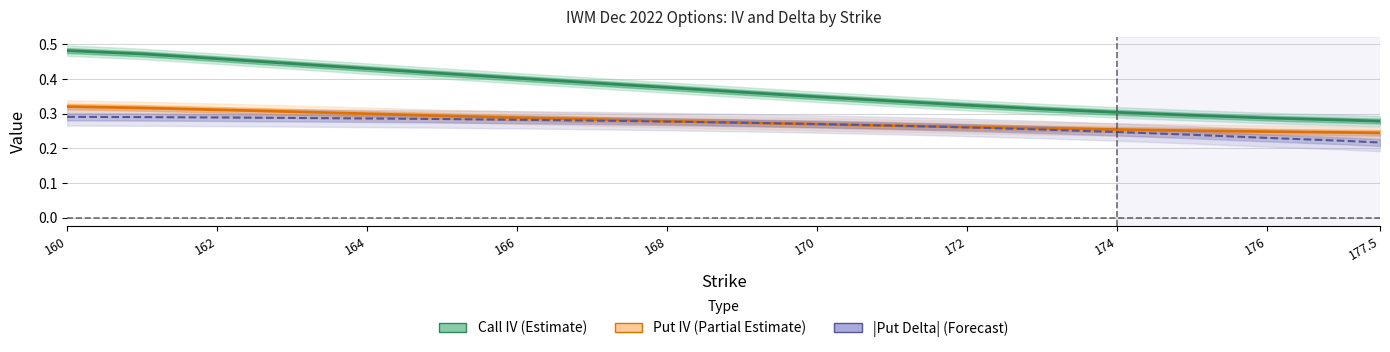

At 160, list the series in order from largest to smallest.

Call IV (Estimate), Put IV (Partial Estimate), |Put Delta| (Forecast)